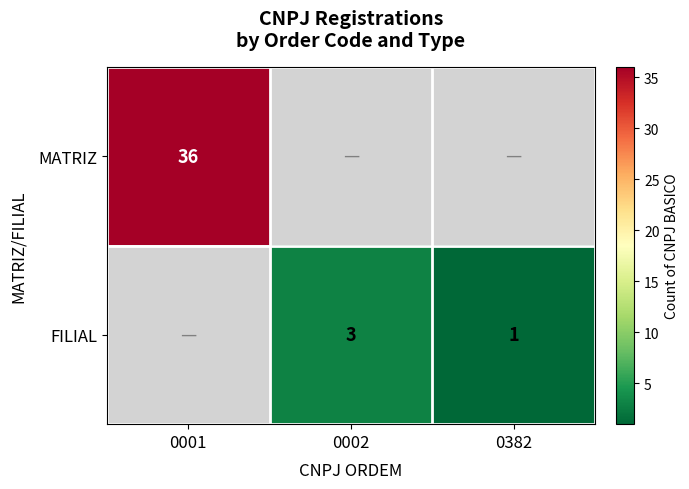

Which category has the highest value in the MATRIZ series?

0001